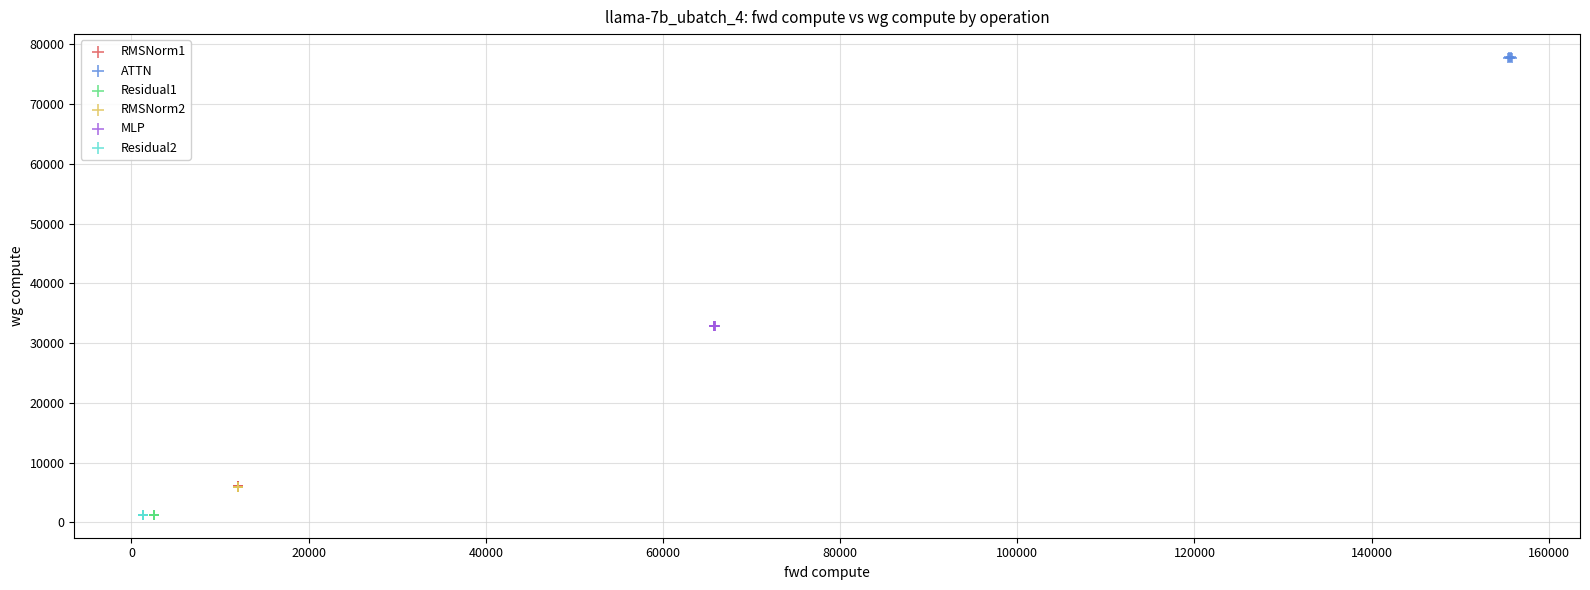

Which series reaches the maximum Y coordinate?

ATTN